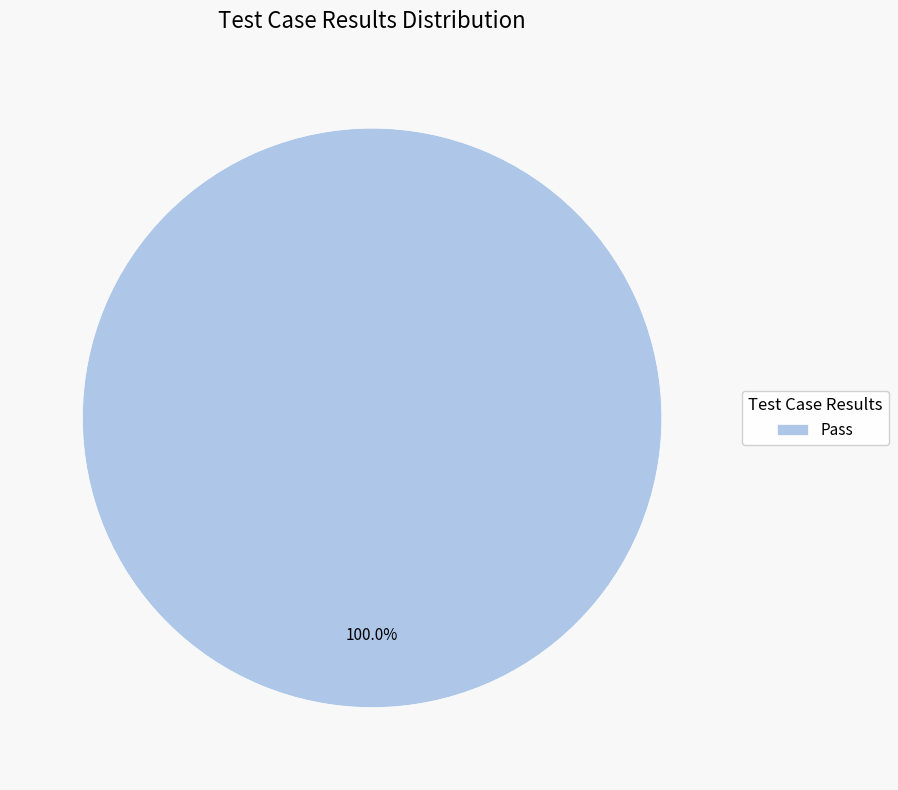

What is the majority slice?

Pass